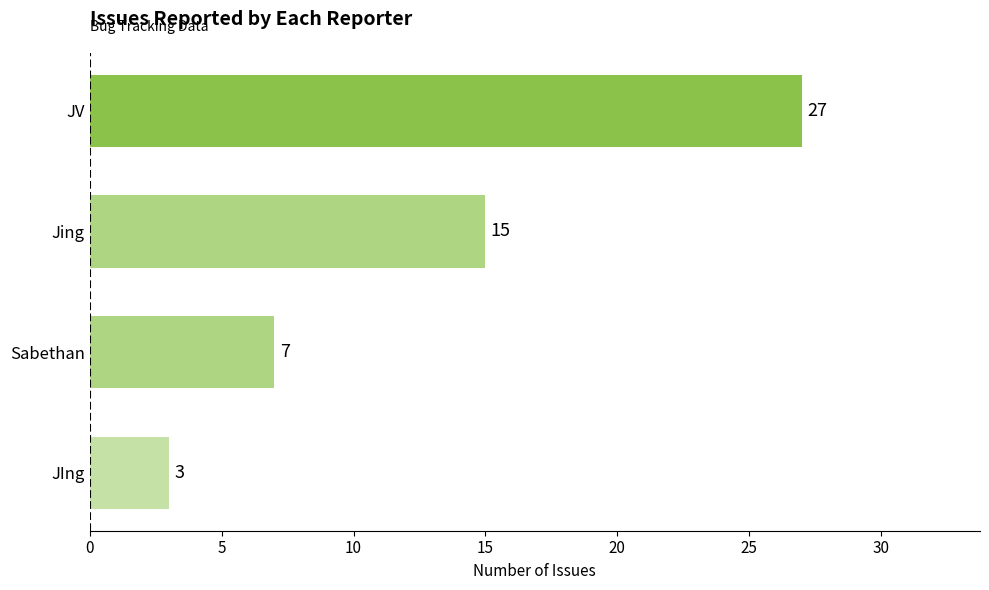

What is the greatest value displayed?

27